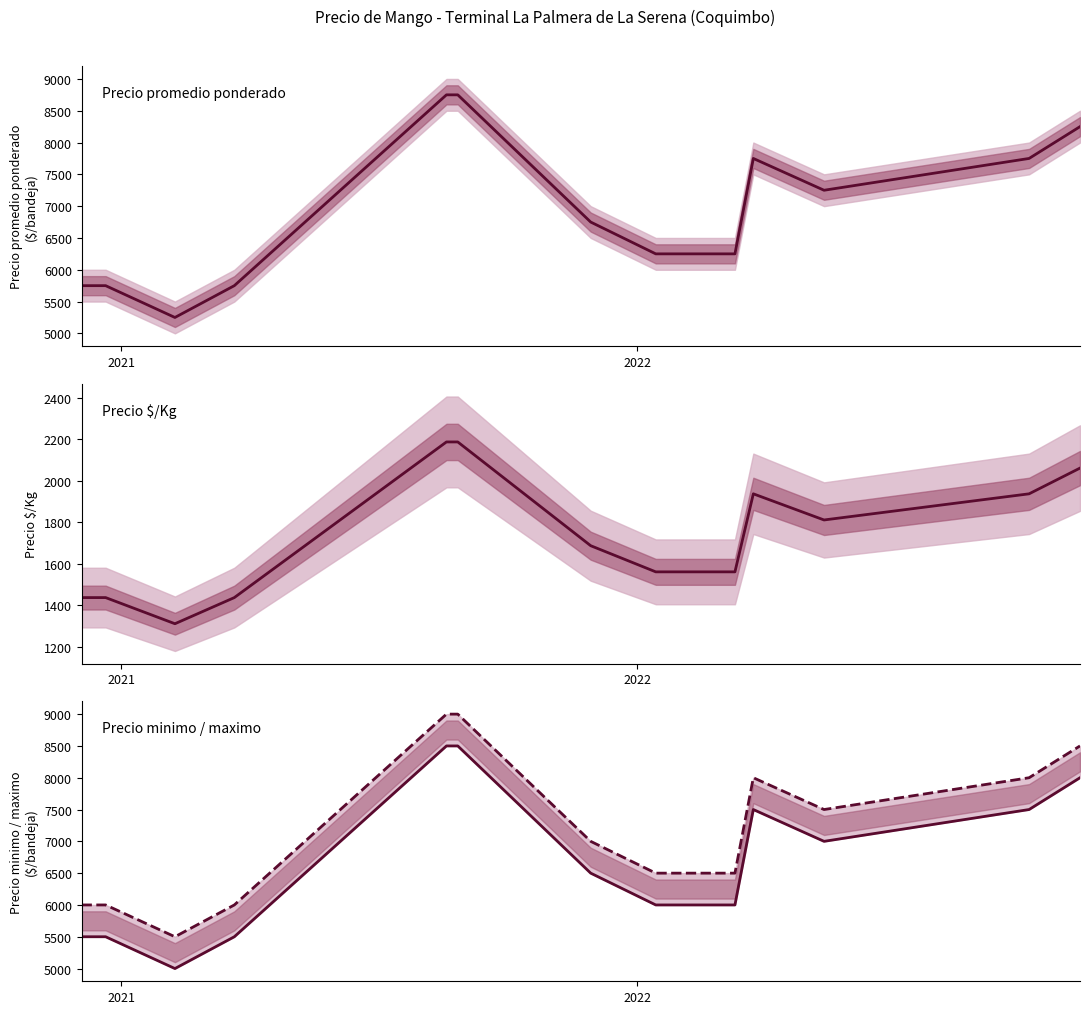

What is the difference between the maximum and second lowest values in the Precio maximo series?

3000